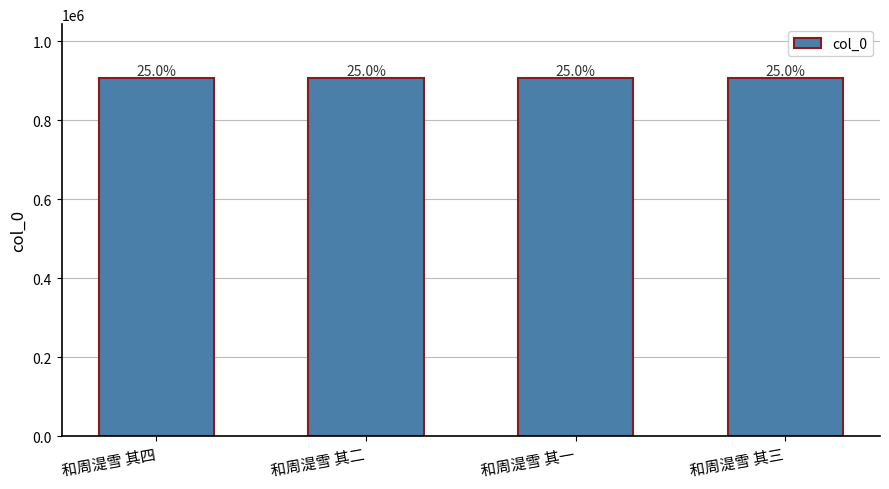

List the labels in order of value, largest first.

和周湜雪 其三, 和周湜雪 其四, 和周湜雪 其一, 和周湜雪 其二